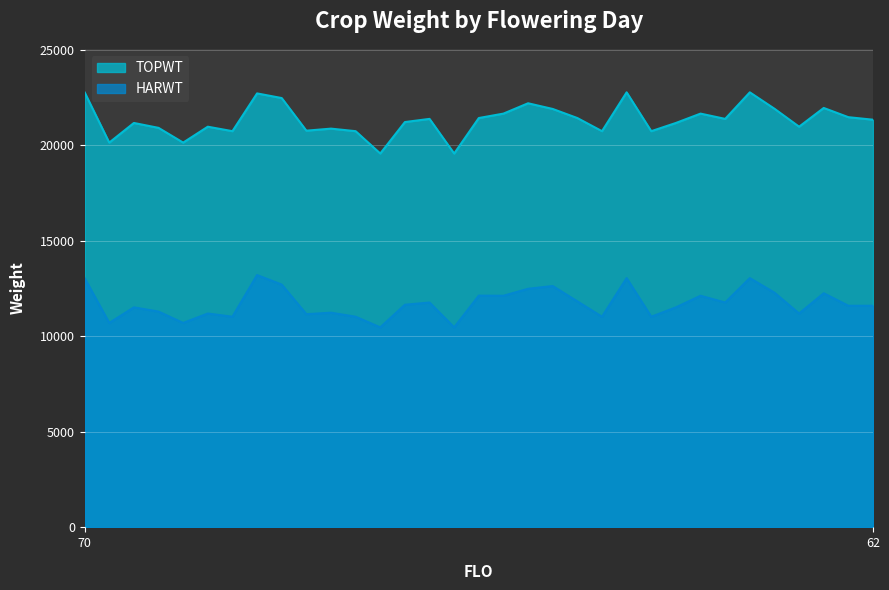

True or false: TOPWT has more than 1 interior local peaks.

True